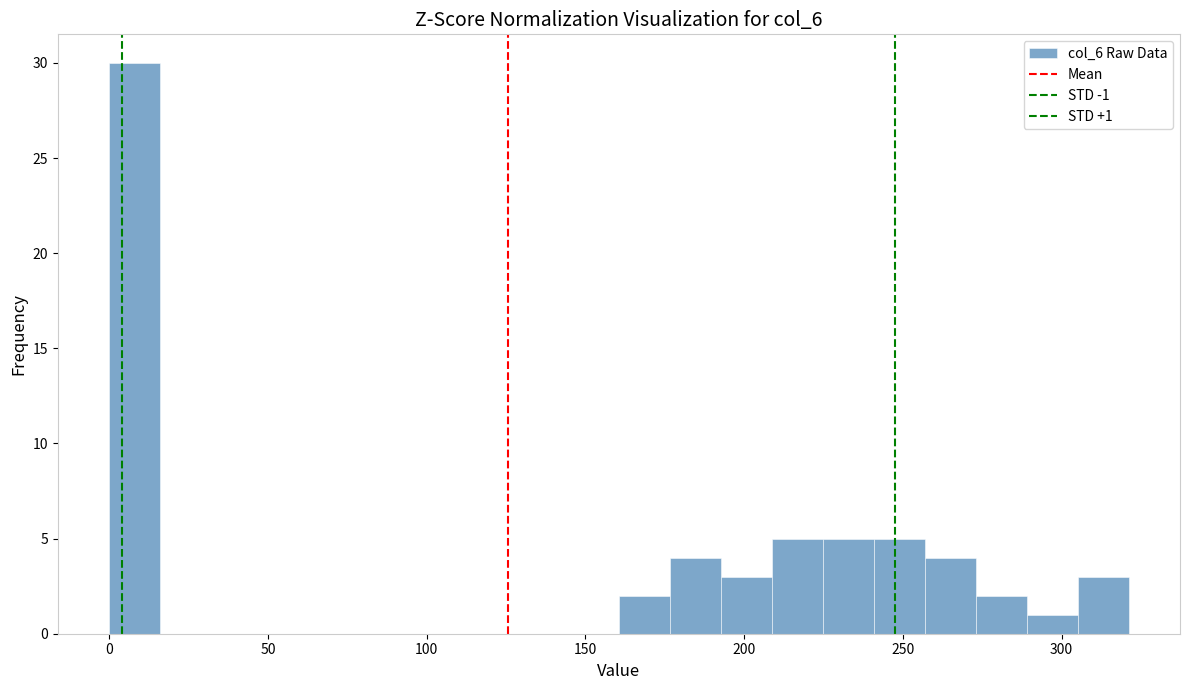

Read against the x-axis, roughly where is the centre of the tallest bar?

10